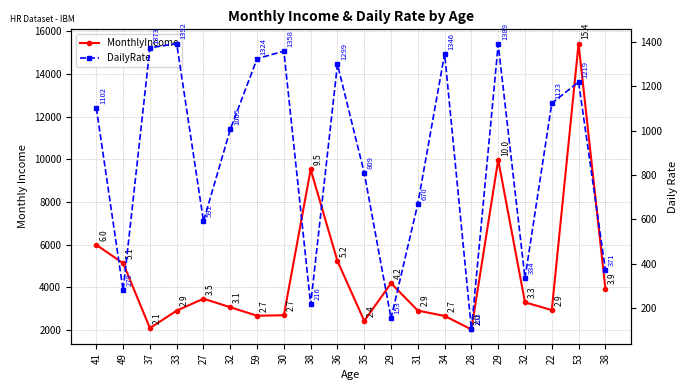

What is the label of the 8th point from the left?

30